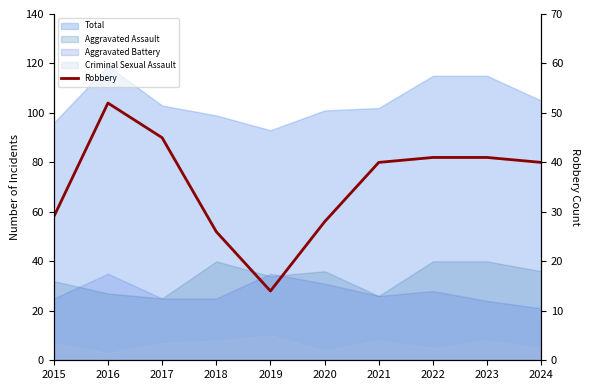

Where is the first local maximum?

2016